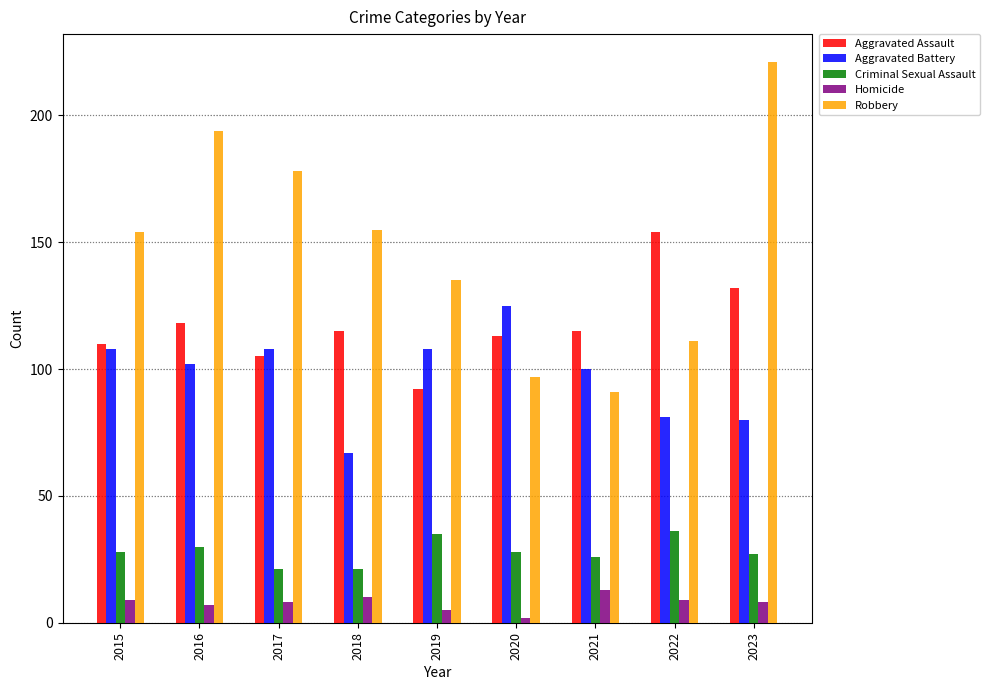

Which series has the widest spread of values?

Robbery